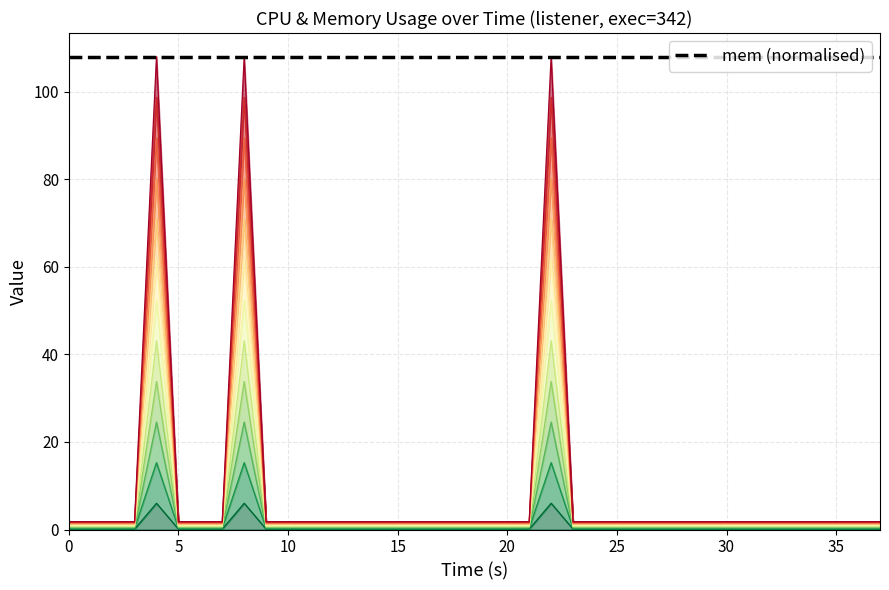

What is the average value?

1.4